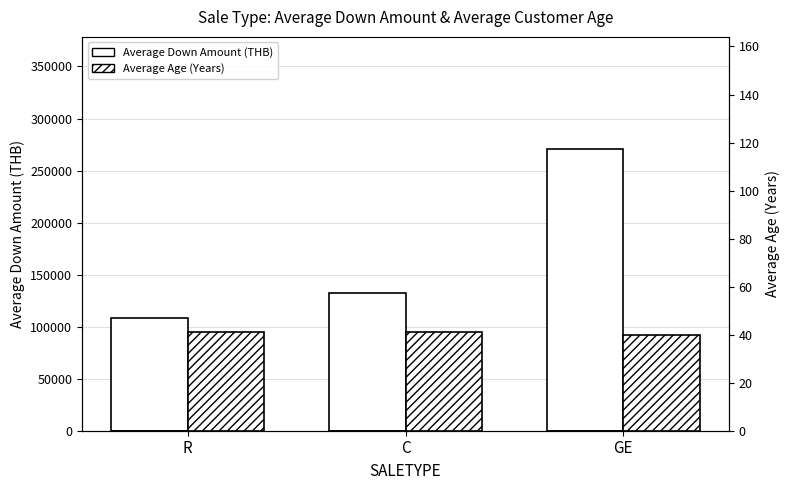

What is the total value across all series at R?

108158